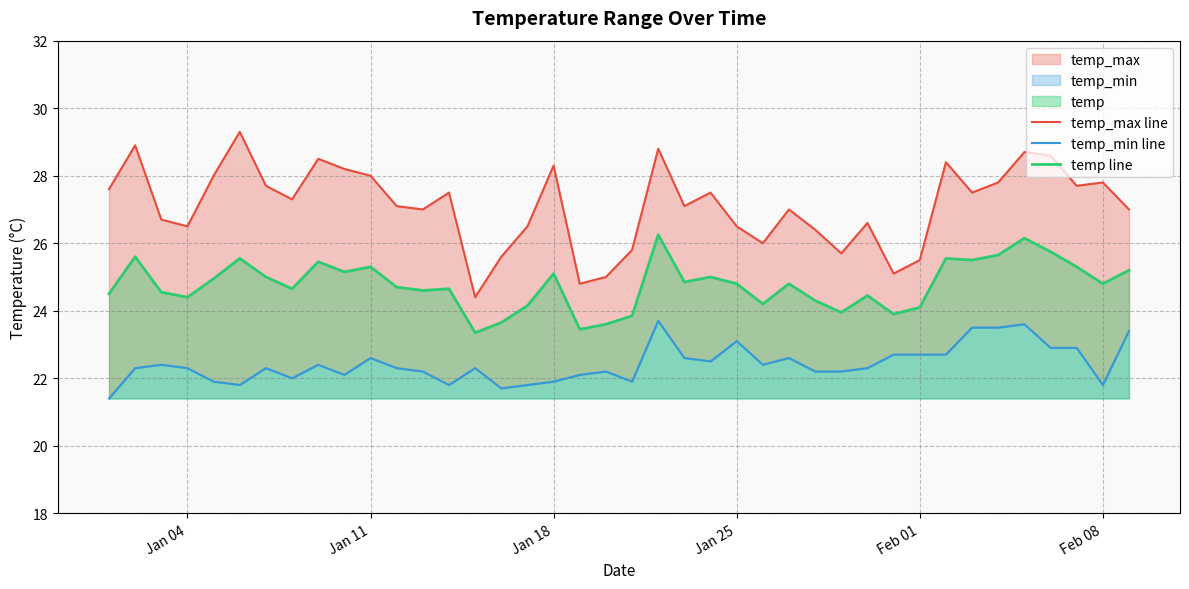

What is the difference between the second highest and second lowest values in the temp_max line series?

4.1